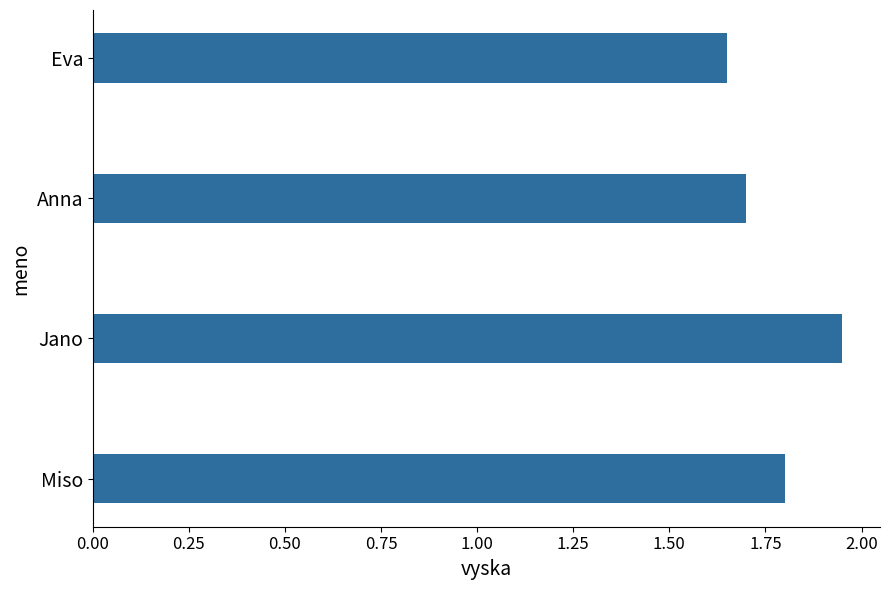

Between Miso and Anna, which is larger?

Miso